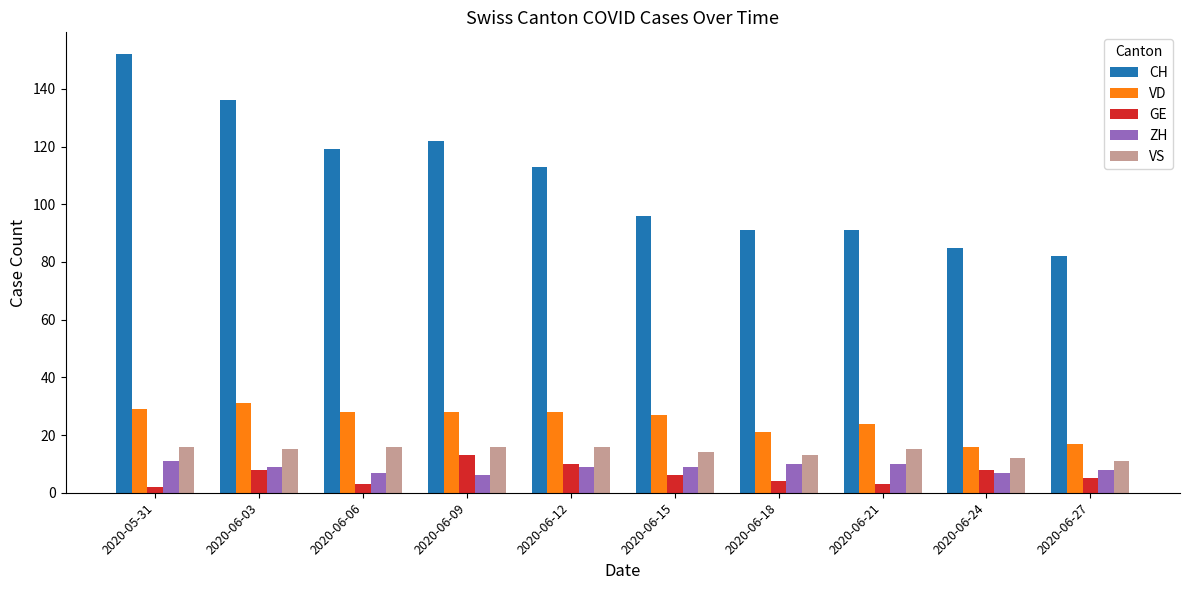

What is the maximum value shown in the chart?

152